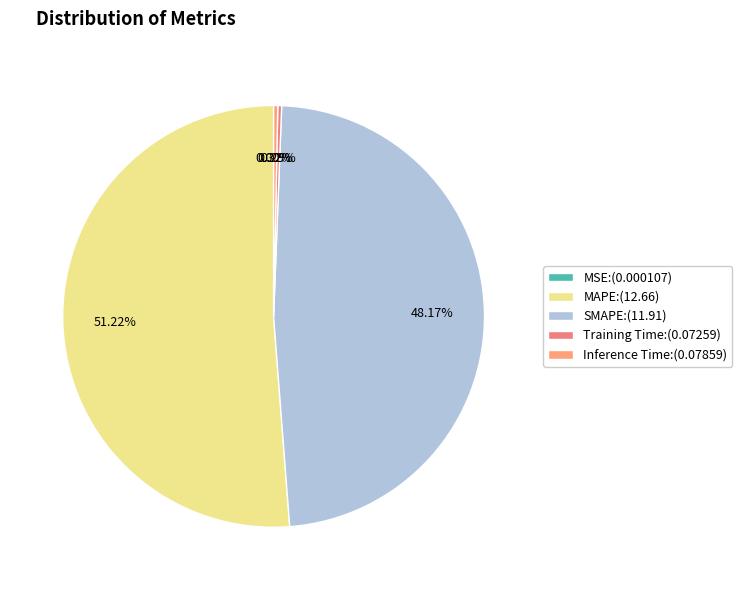

Which slice is the largest?

MAPE